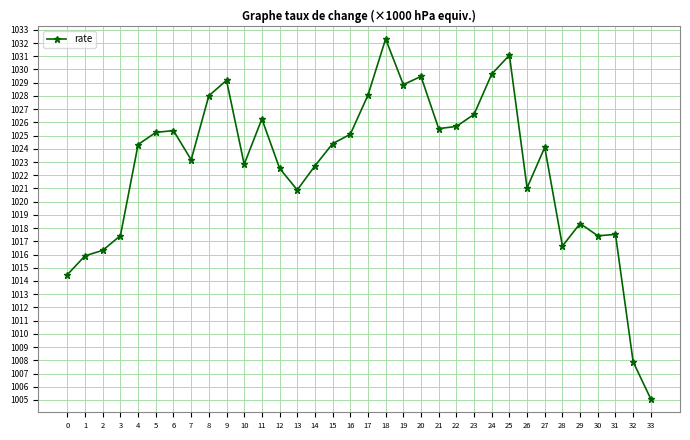

The value at 23 is 589.5. True or false?

False